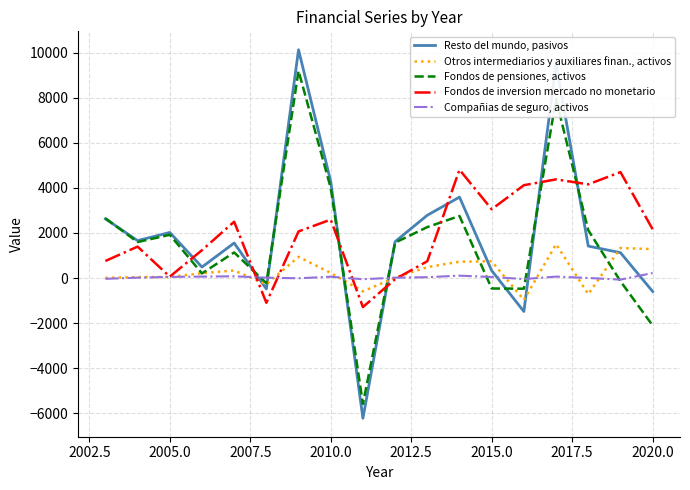

What is the difference between the maximum and second lowest values in the Fondos de pensiones, activos series?

11291